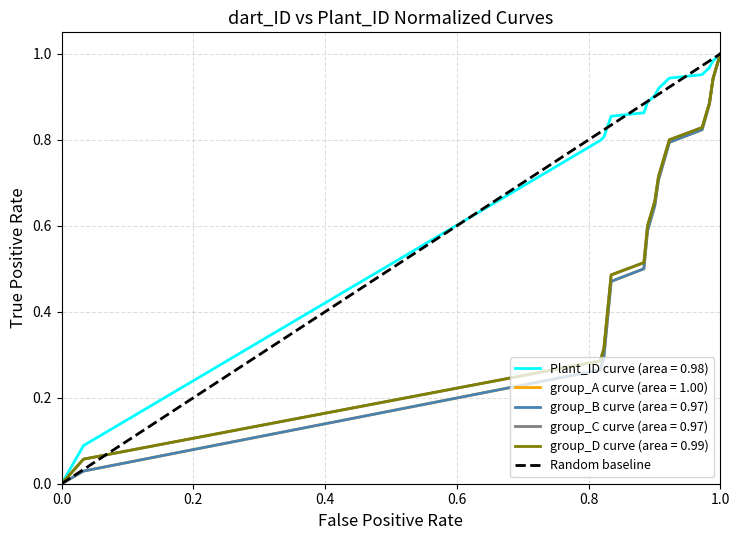

How many values are below 1?

1